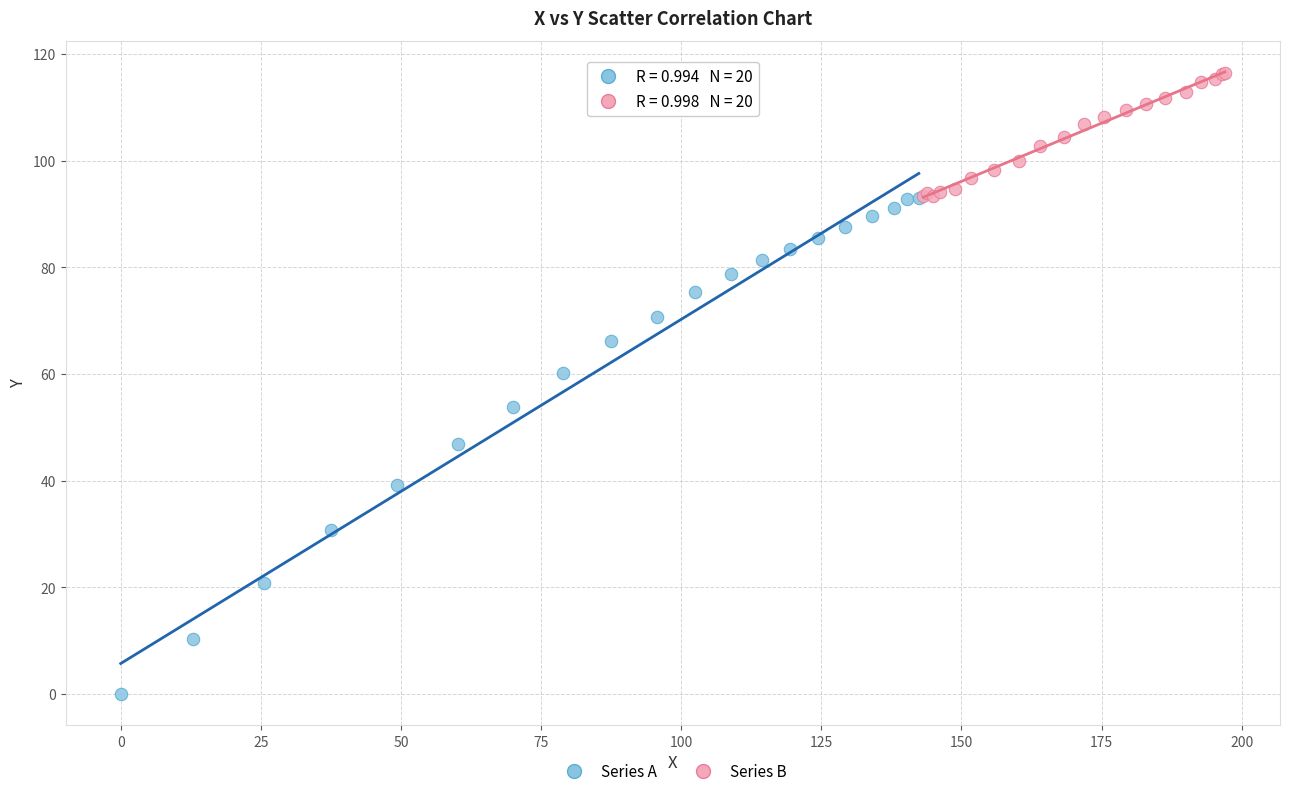

Which series contains the lowest Y value?

Series A